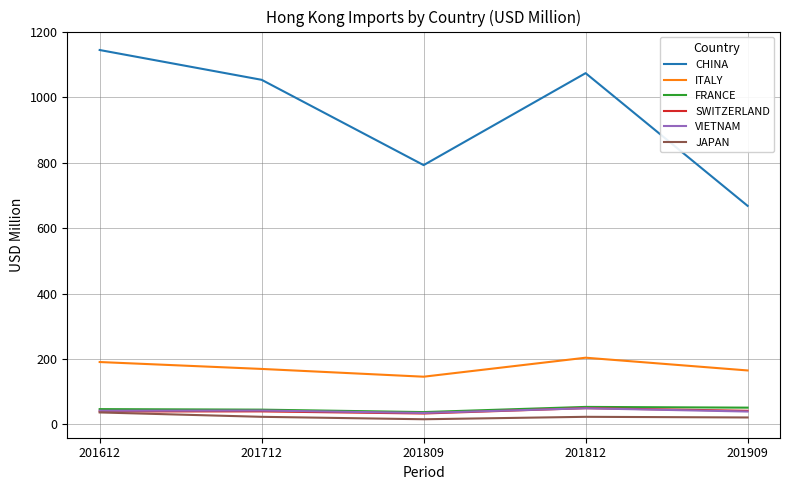

The ITALY series shows 145.8 at 201809. True or false?

True